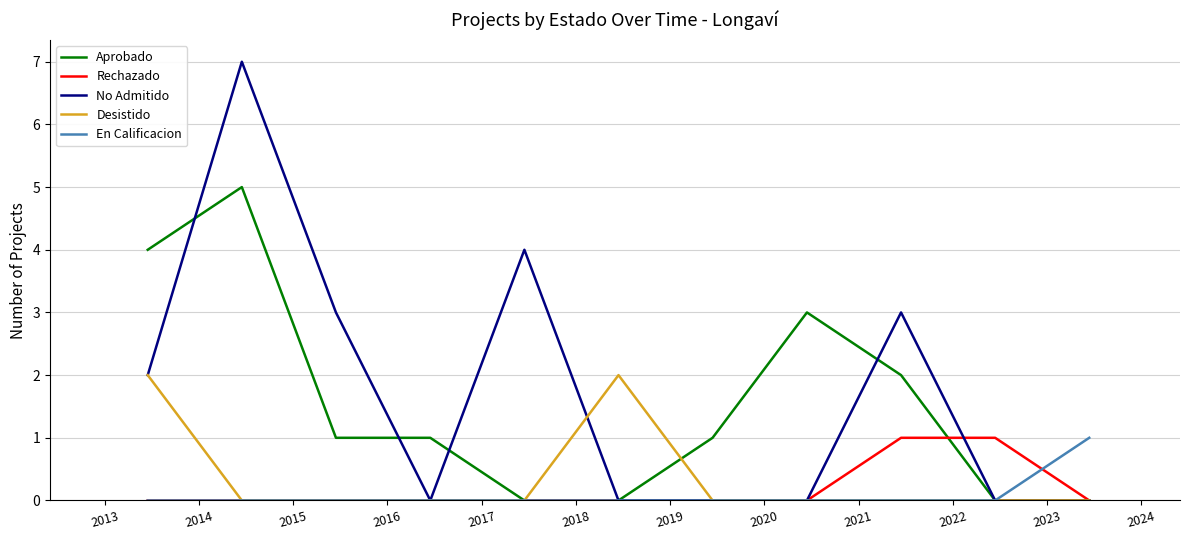

What is the maximum value shown in the chart?

7